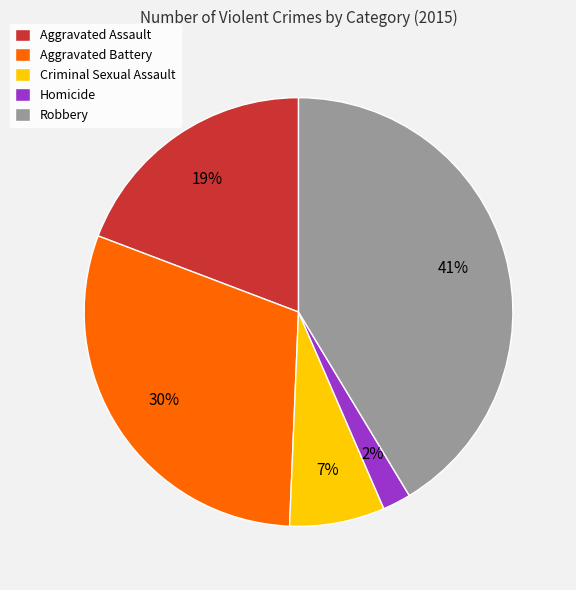

To the nearest percent, what portion does Aggravated Battery represent?

30%